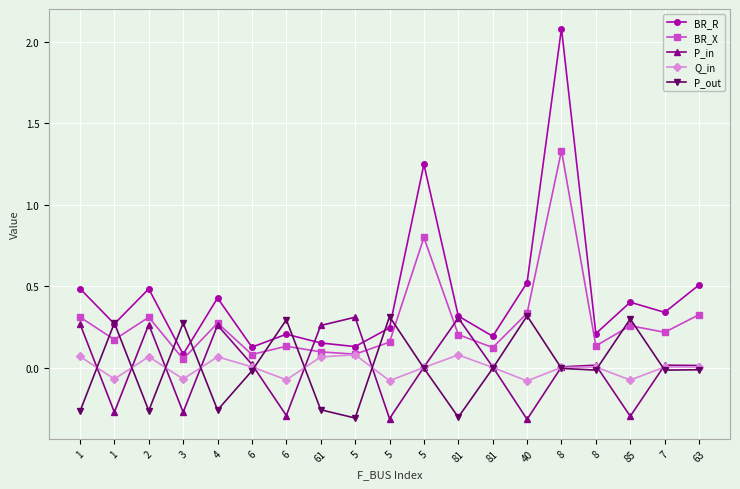

Is this an area chart (filled region under the line)?

No